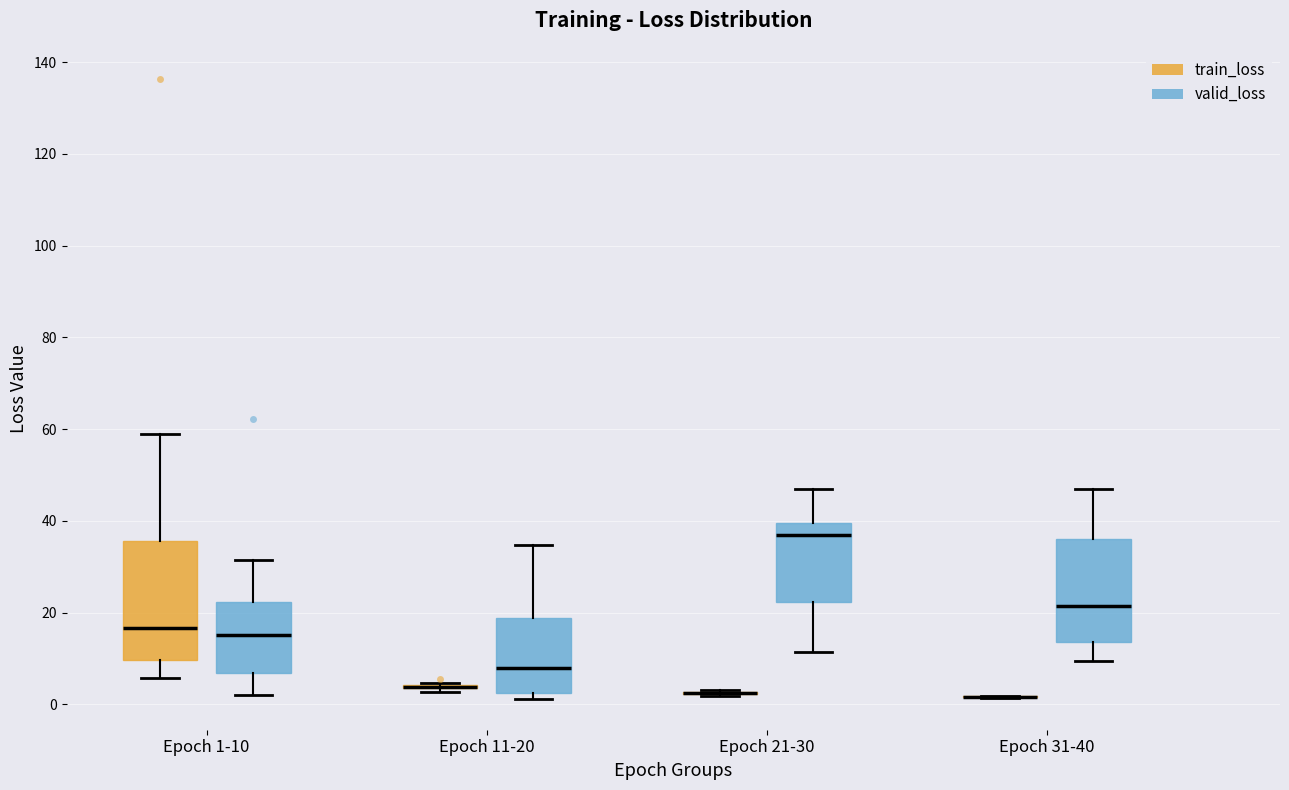

Where does the median line of the box for Epoch 1-10 (valid_loss) sit on the y-axis? The values are not printed on the chart, so give them approximately, as read against the axis.

16